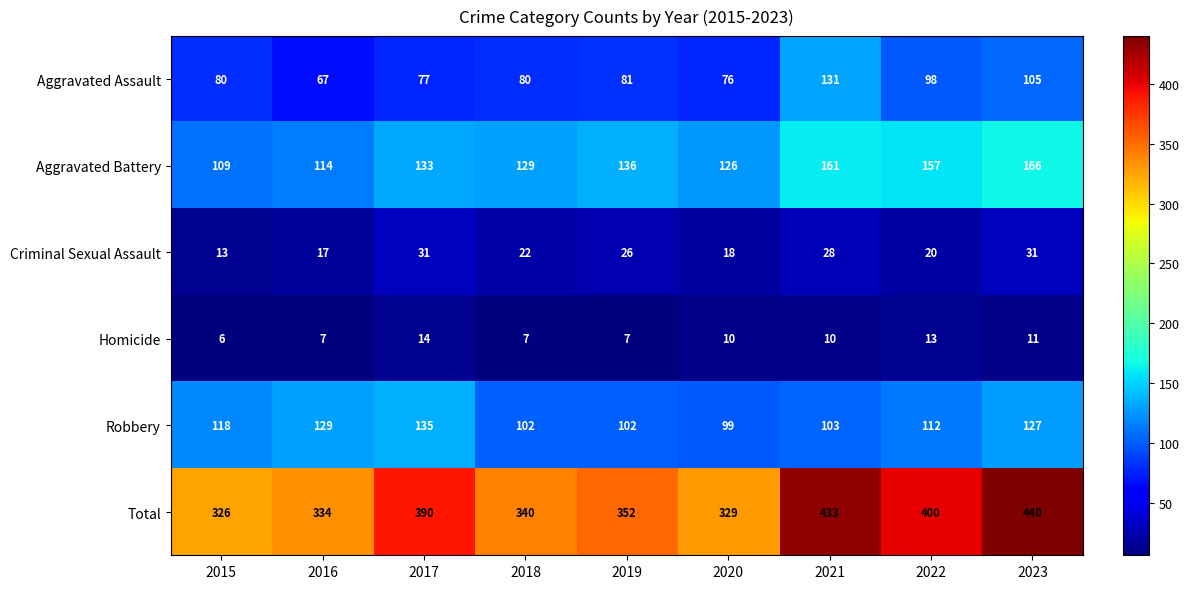

How many Homicide values are between 7 and 11?

6